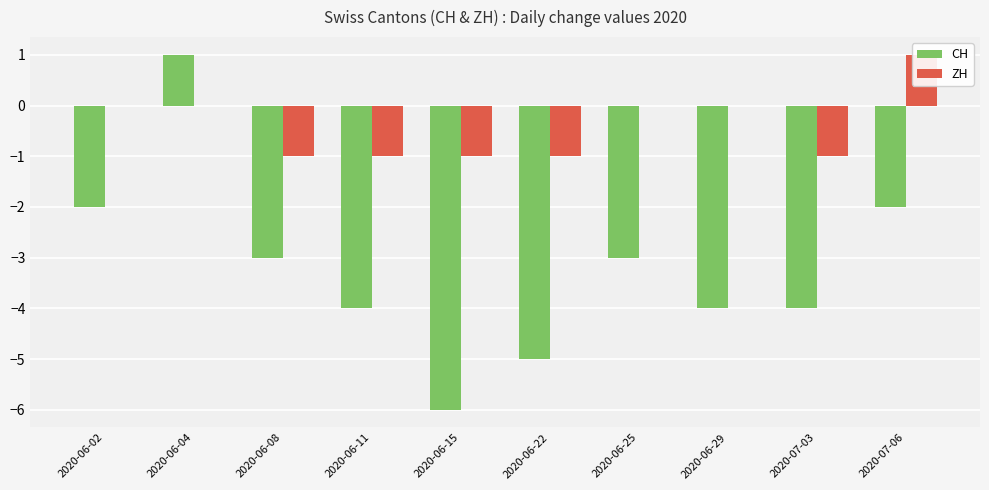

Where does the ZH series first go above 0?

2020-07-06